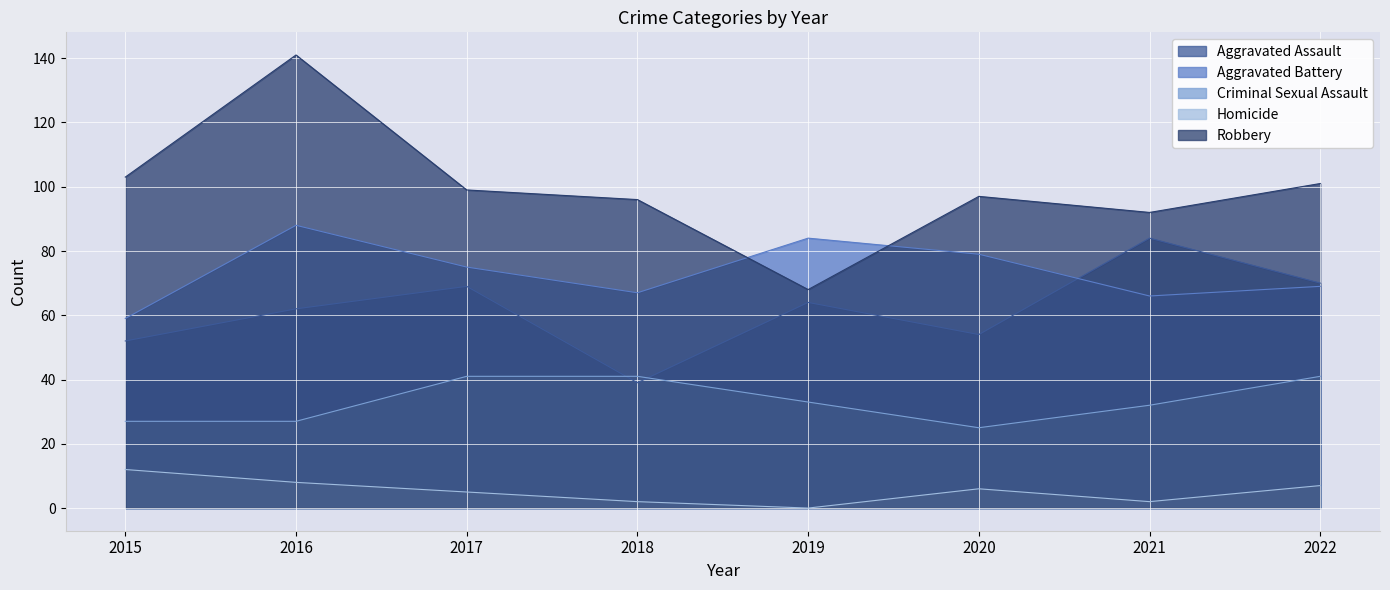

What is the total value across all series at 2021?

276